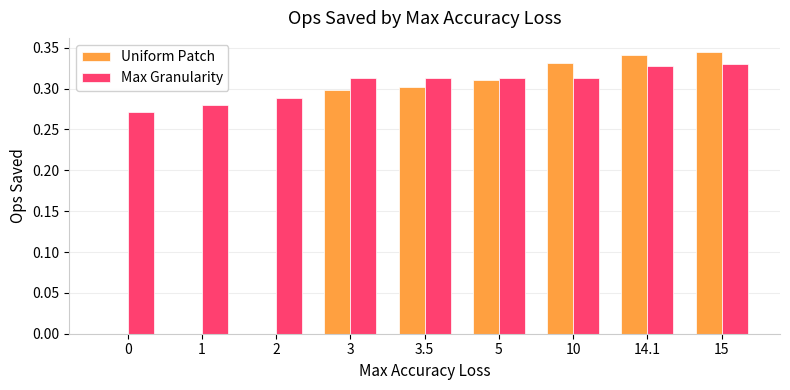

Which series changed the most between 3.5 and 14.1?

Uniform Patch